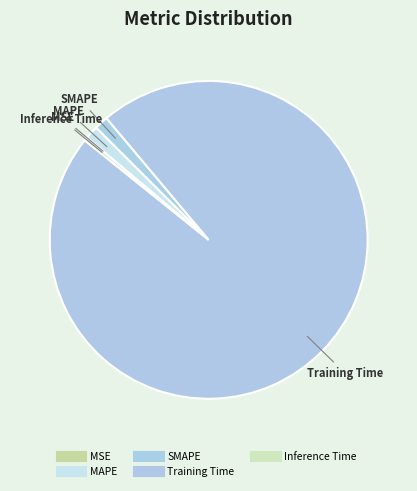

Rank the categories by value from highest to lowest.

Training Time, SMAPE, MAPE, Inference Time, MSE